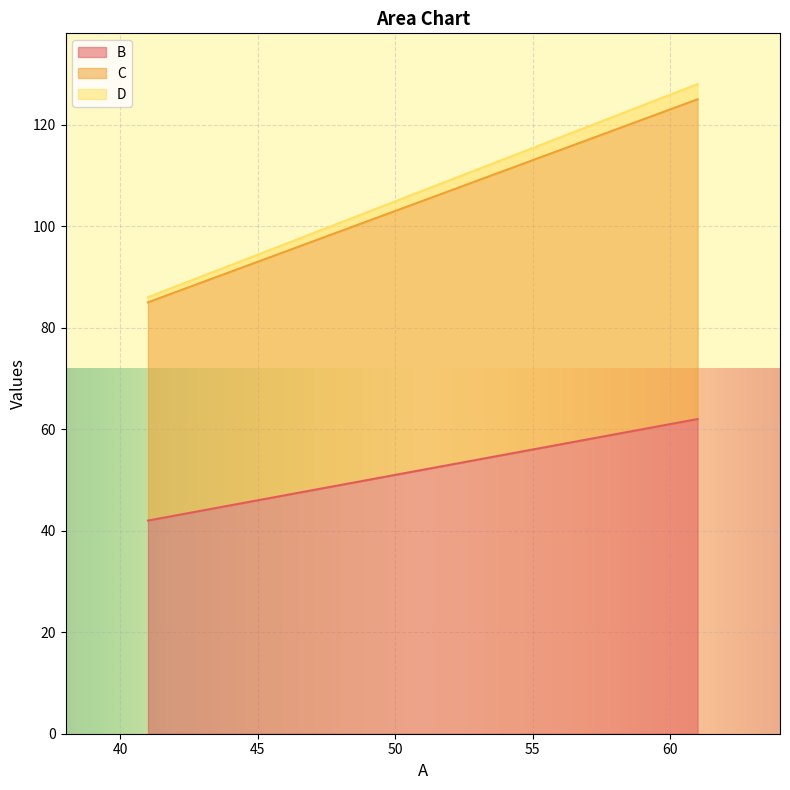

At how many categories does at least one series exceed 113?

1